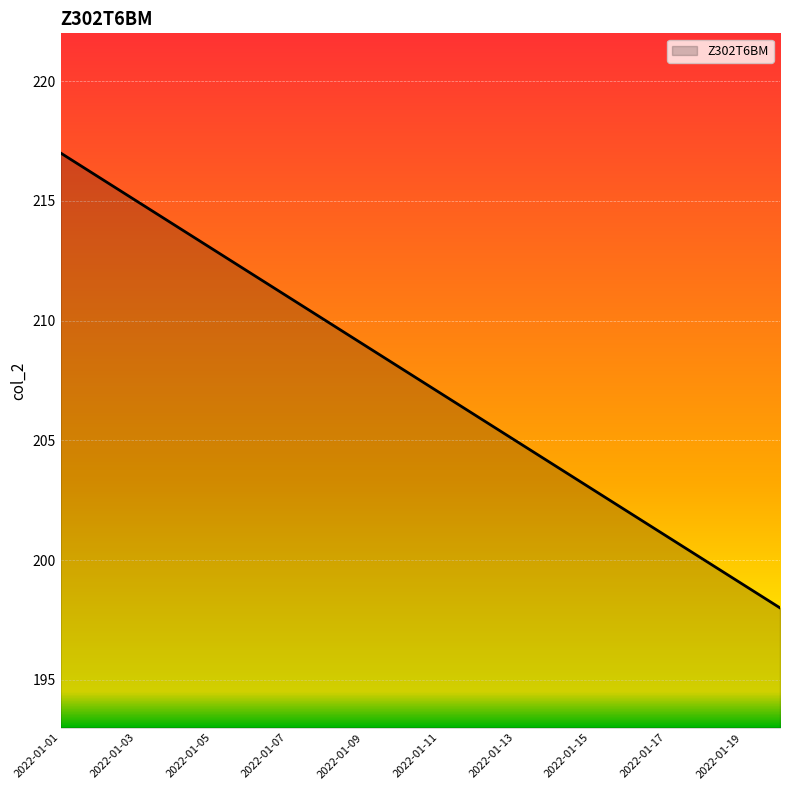

True or false: there are more than 2 points higher than both neighbors.

False